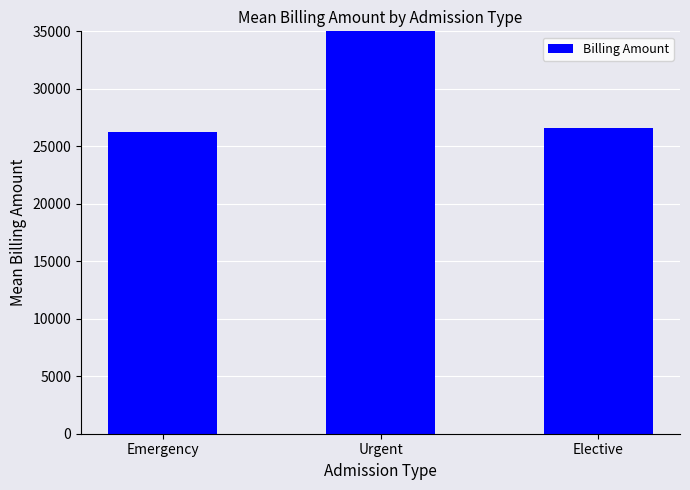

List the labels in order of value, smallest first.

Emergency, Elective, Urgent